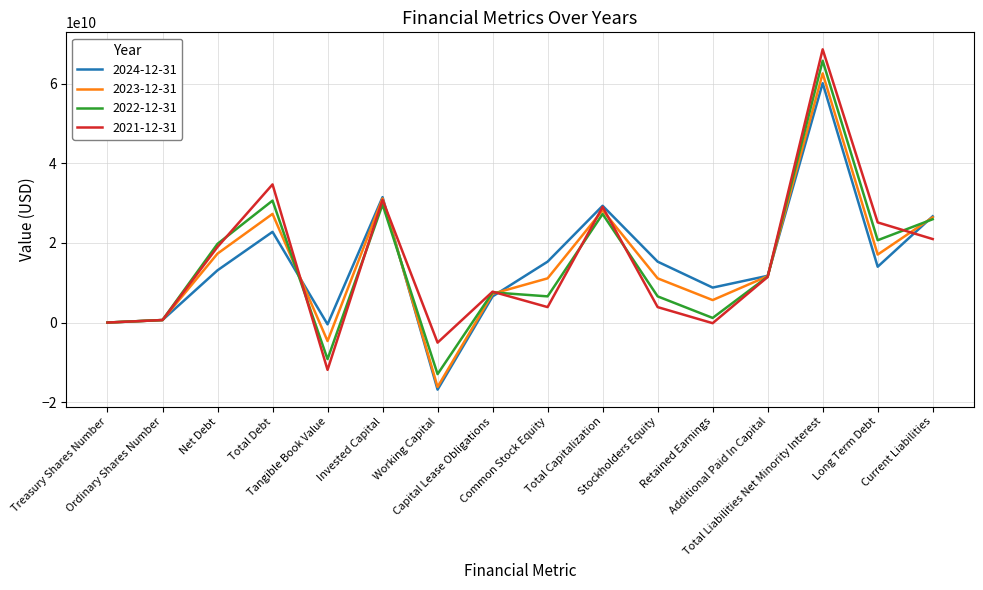

At which label does 2022-12-31 first exceed 11526000000?

Net Debt